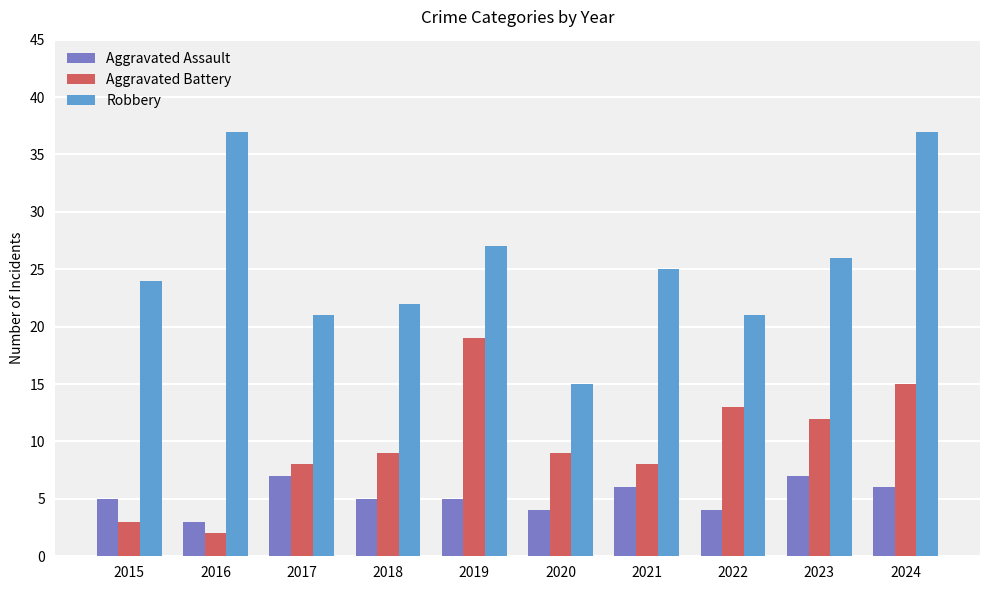

Reading left to right, extract all data points from this chart.

Aggravated Assault: 2015=5	2016=3	2017=7	2018=5	2019=5	2020=4	2021=6	2022=4	2023=7	2024=6
Aggravated Battery: 2015=3	2016=2	2017=8	2018=9	2019=19	2020=9	2021=8	2022=13	2023=12	2024=15
Robbery: 2015=24	2016=37	2017=21	2018=22	2019=27	2020=15	2021=25	2022=21	2023=26	2024=37